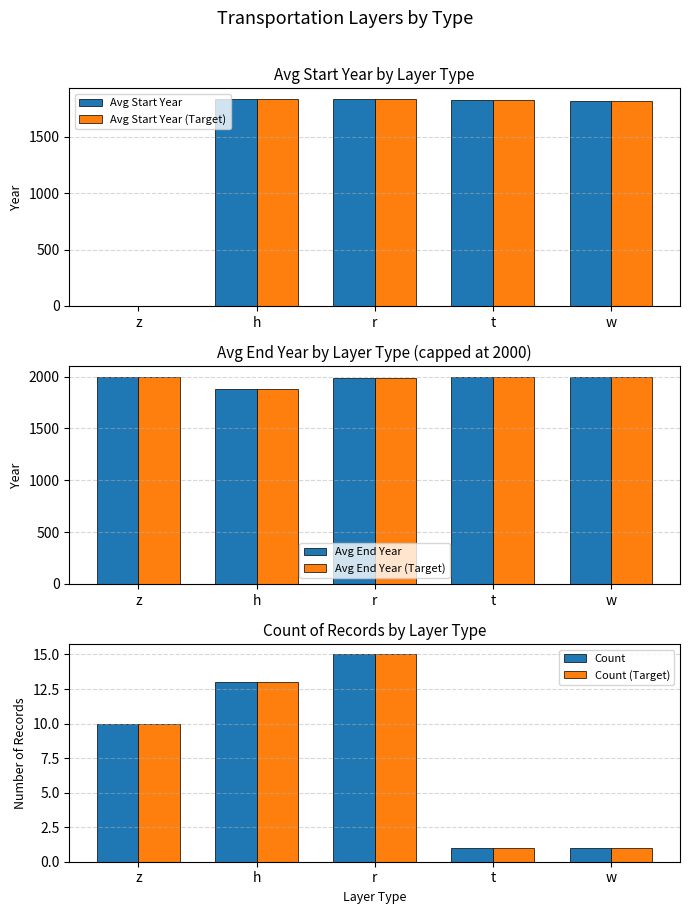

What is the sum of all Avg Start Year values?

7310.4